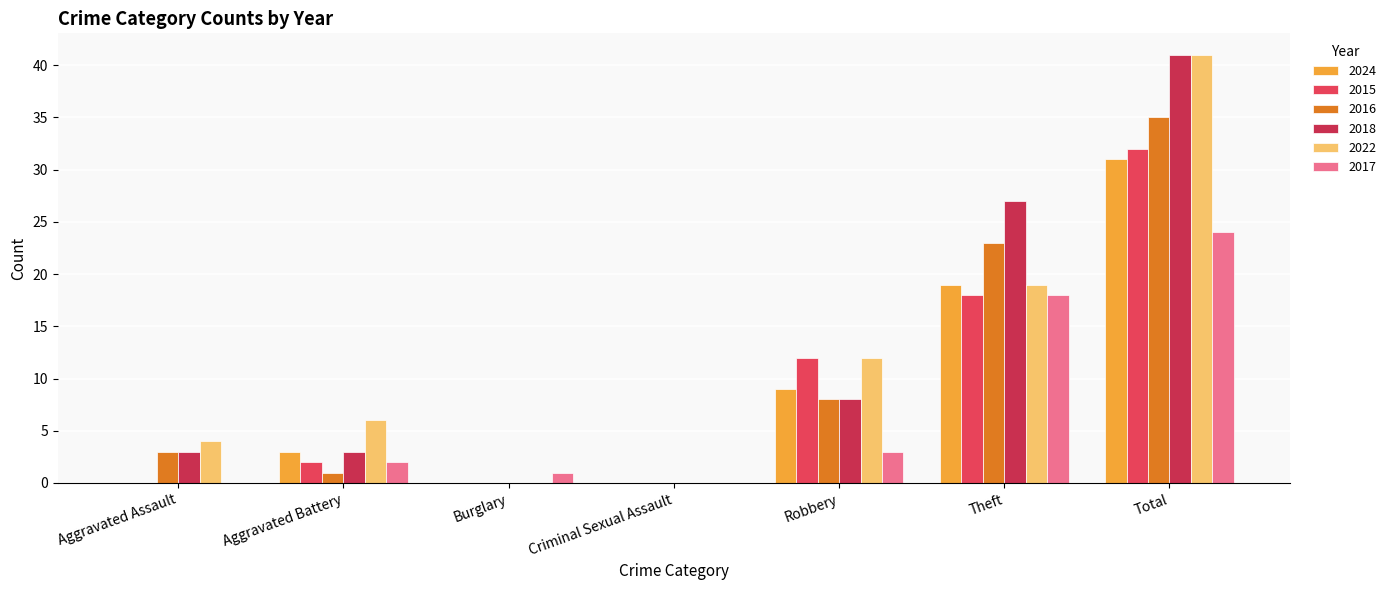

At which category is the sum across all series the highest?

Total